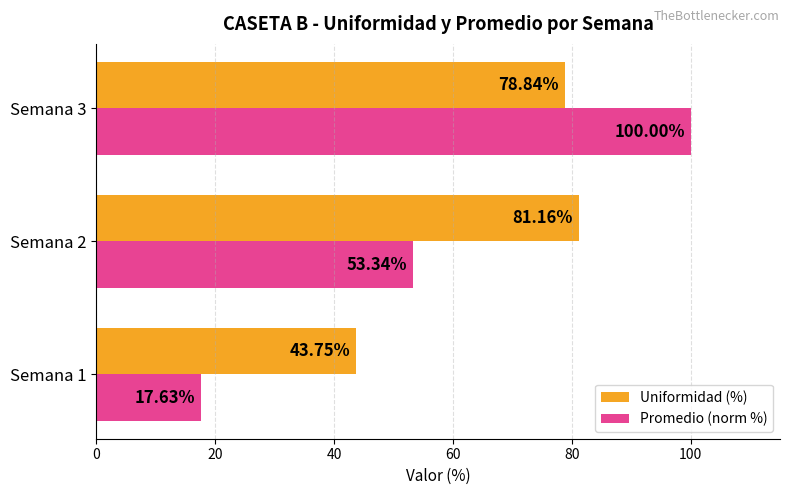

Which series has the largest total across all categories?

Uniformidad (%)